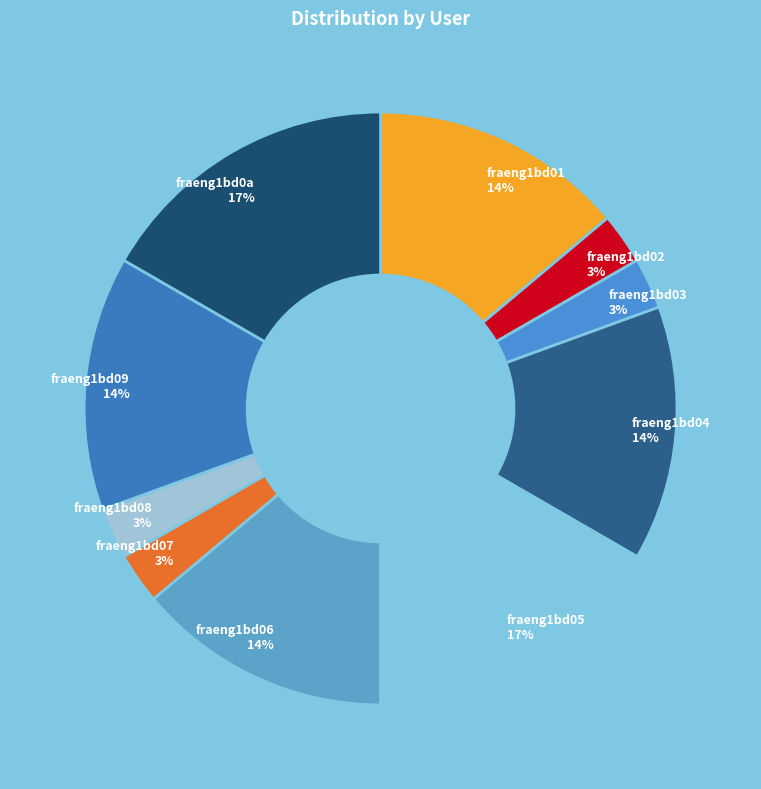

Is fraeng1bd08 the majority of the pie?

No